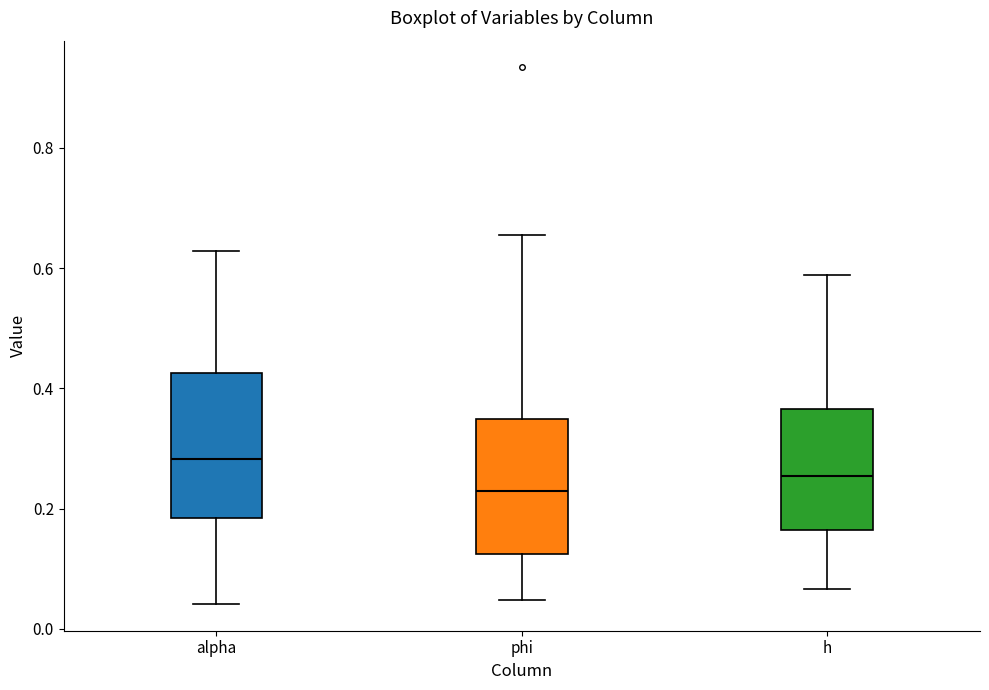

Where does the lower whisker of the box for alpha end on the y-axis? The values are not printed on the chart, so give them approximately, as read against the axis.

0.04